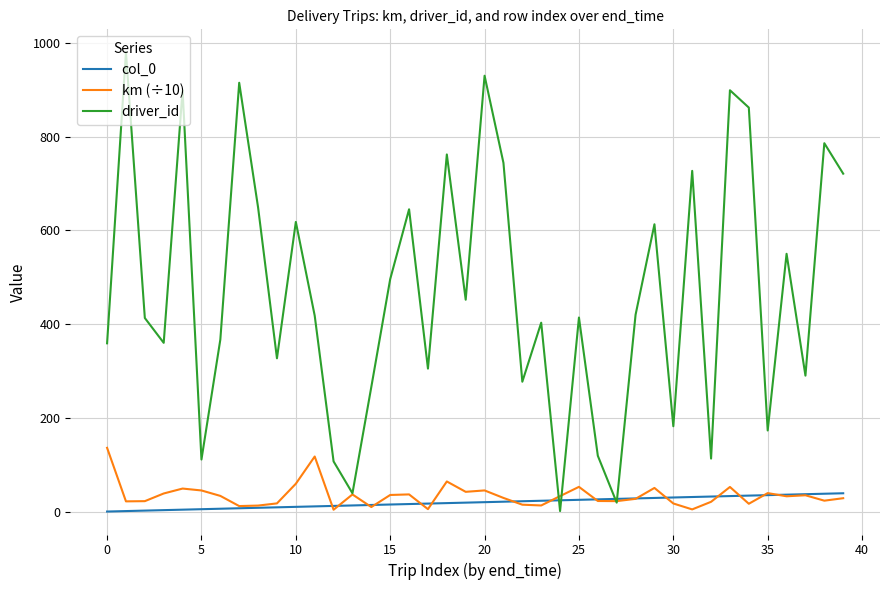

What is the highest value of the km (÷10) series?

136.0